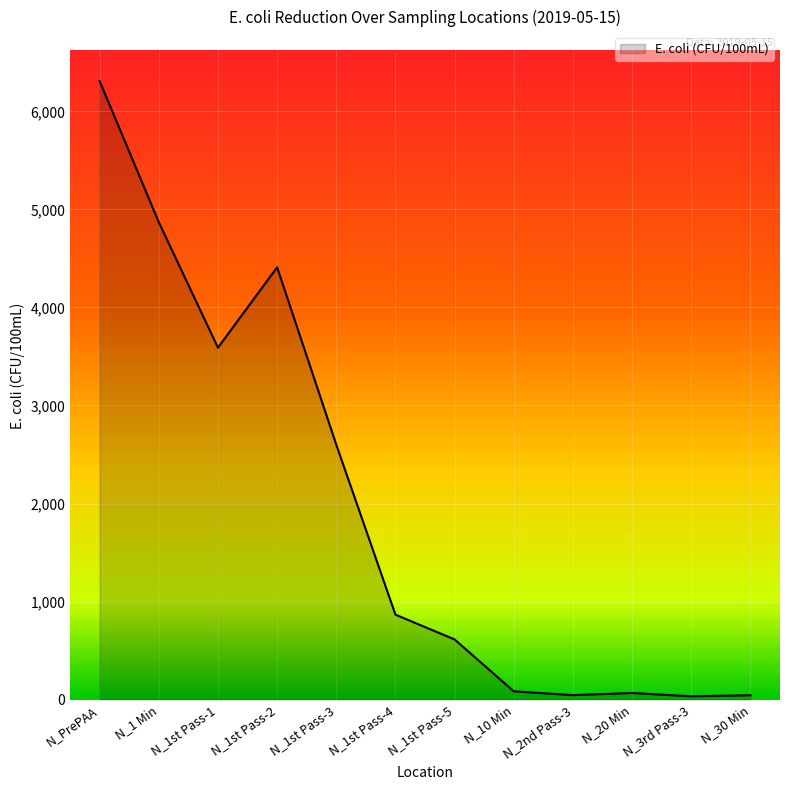

What is the difference between the maximum and minimum values?

6277